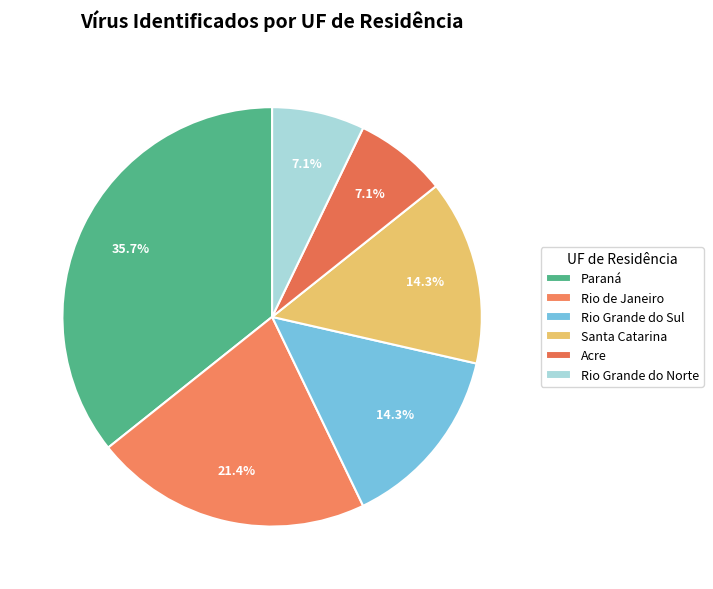

What is the change in value from Rio de Janeiro to Acre?

-2